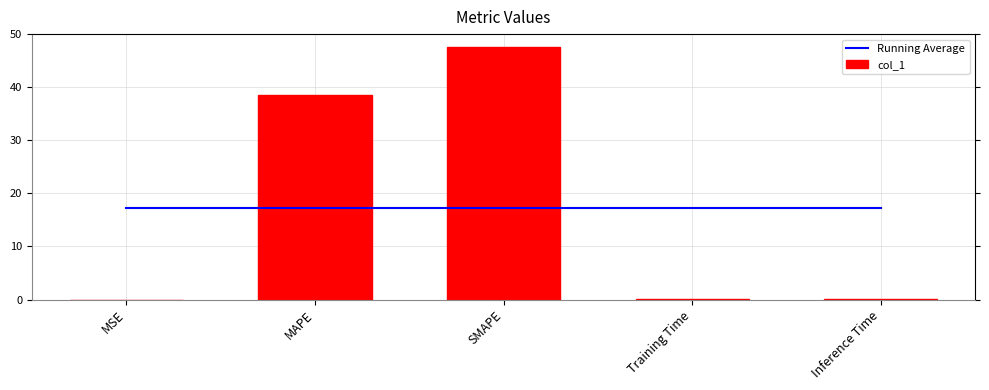

The value of col_1 at Training Time is 0.0. True or false?

False